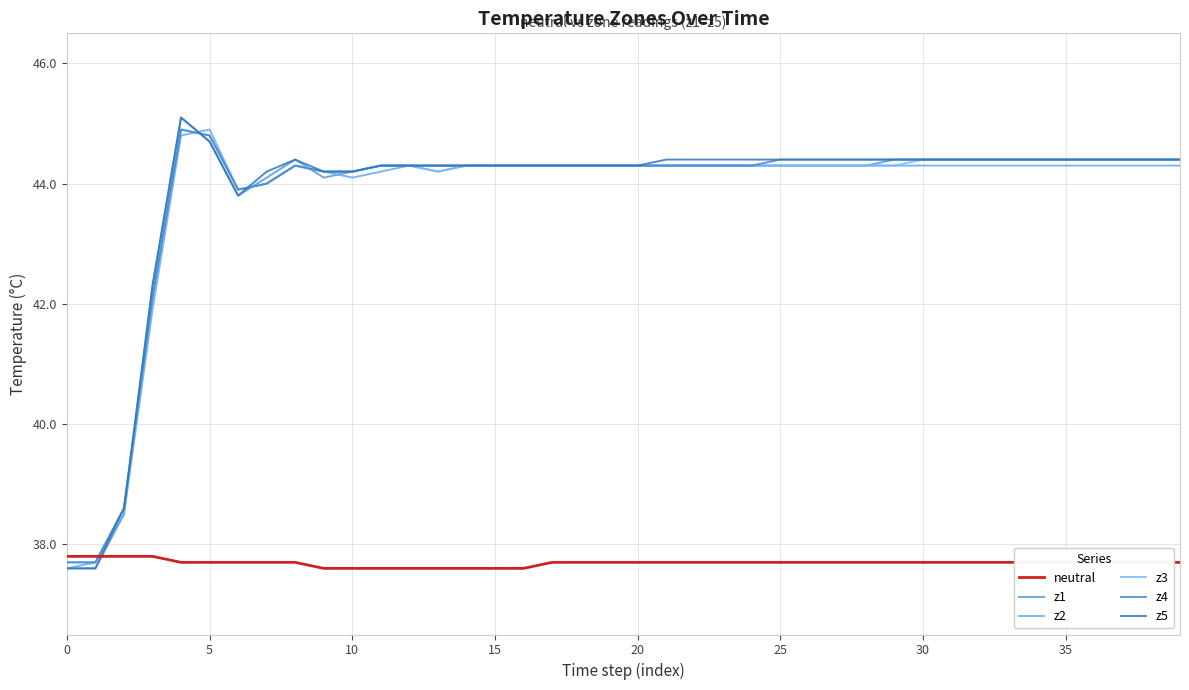

How many values in the z1 series are below 44?

5